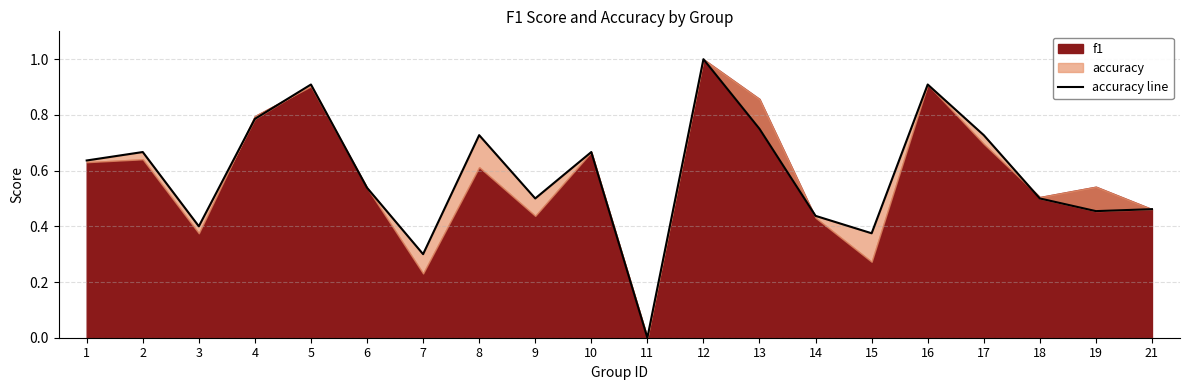

Where is the first local maximum?

2